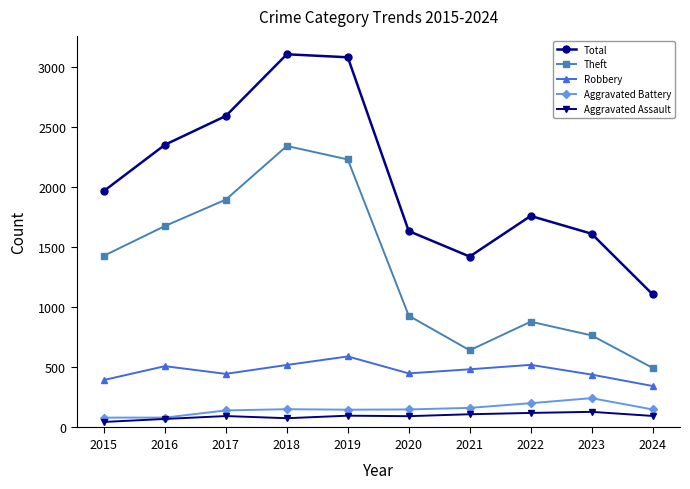

True or false: Total and Theft cross at least once.

False